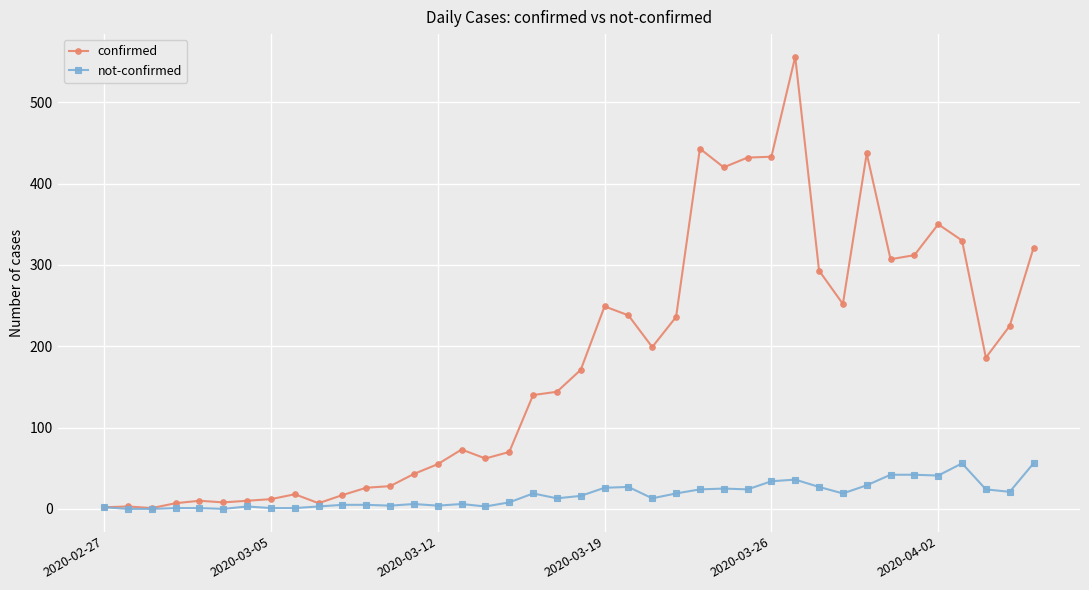

True or false: not-confirmed has more than 0 points higher than both neighbors.

True